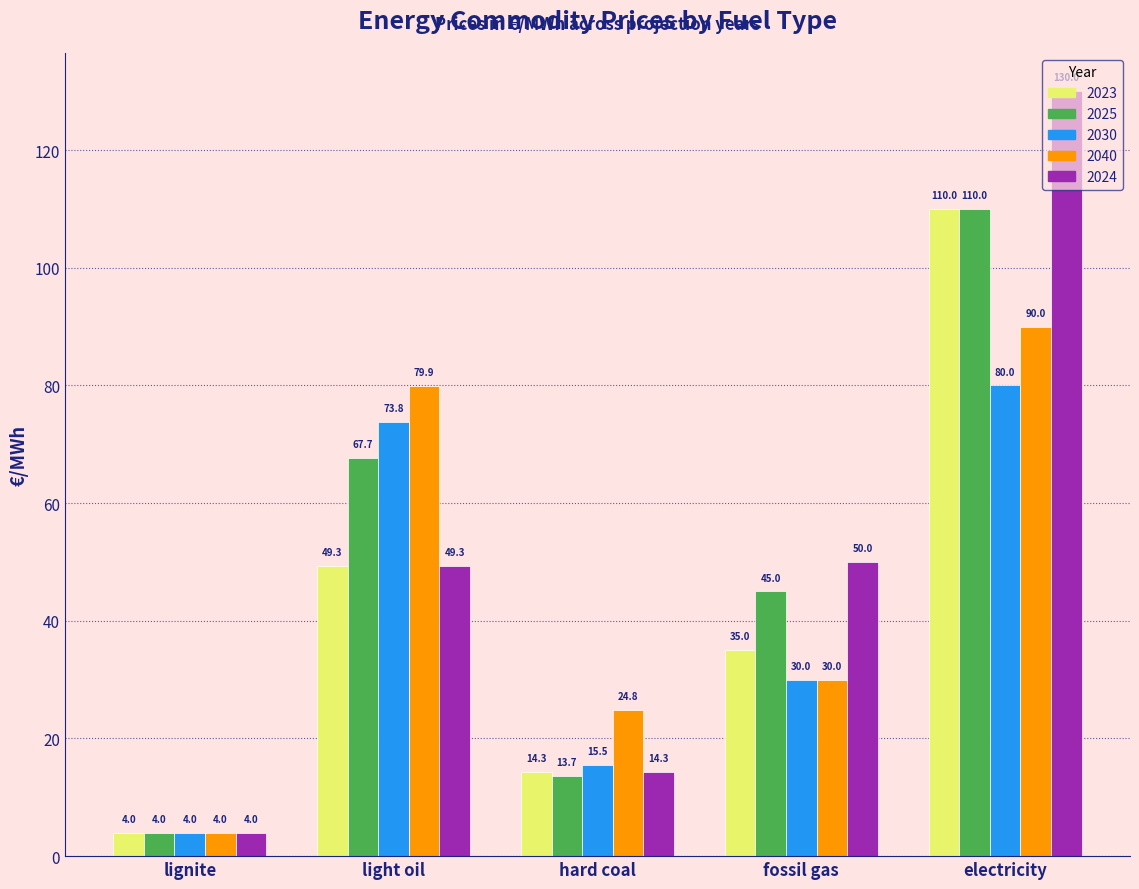

Which category has the lowest value in the 2024 series?

lignite